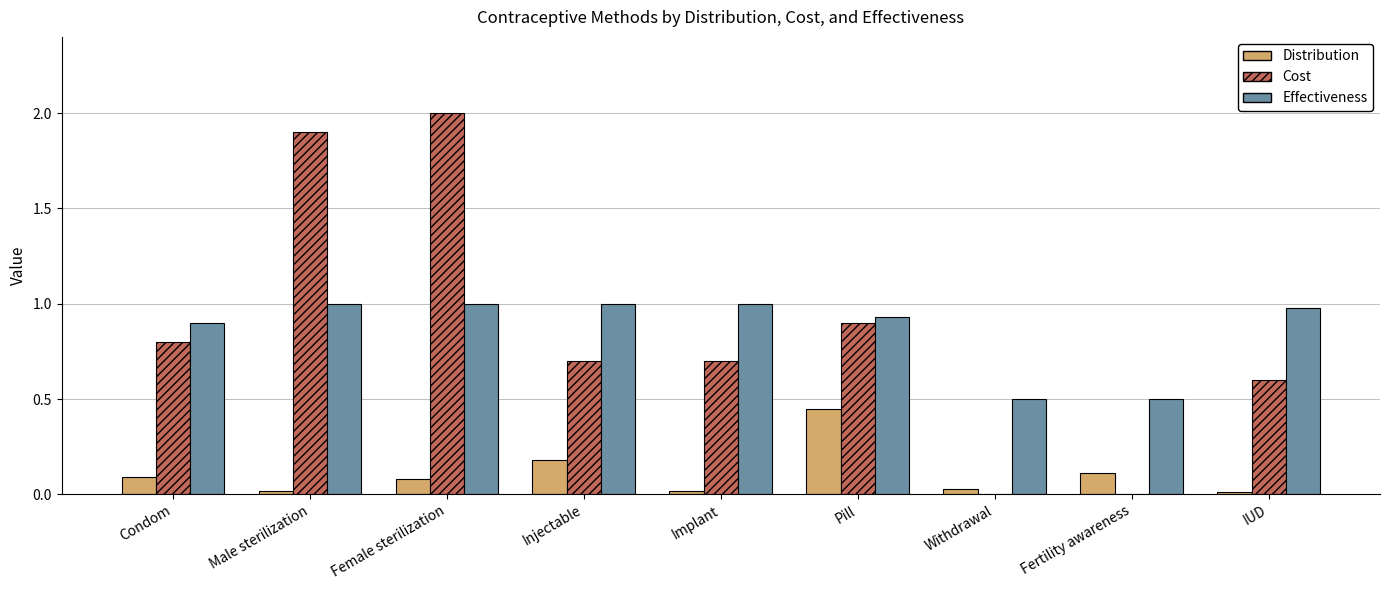

The Cost series shows 2.0 at Female sterilization. True or false?

True